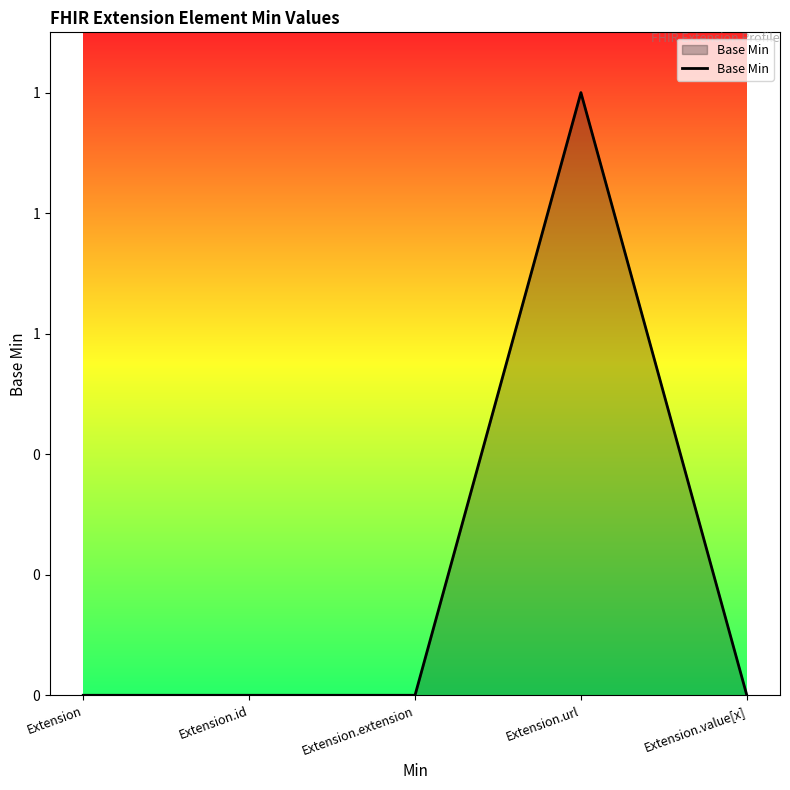

Which label corresponds to the largest value in the chart?

Extension.url